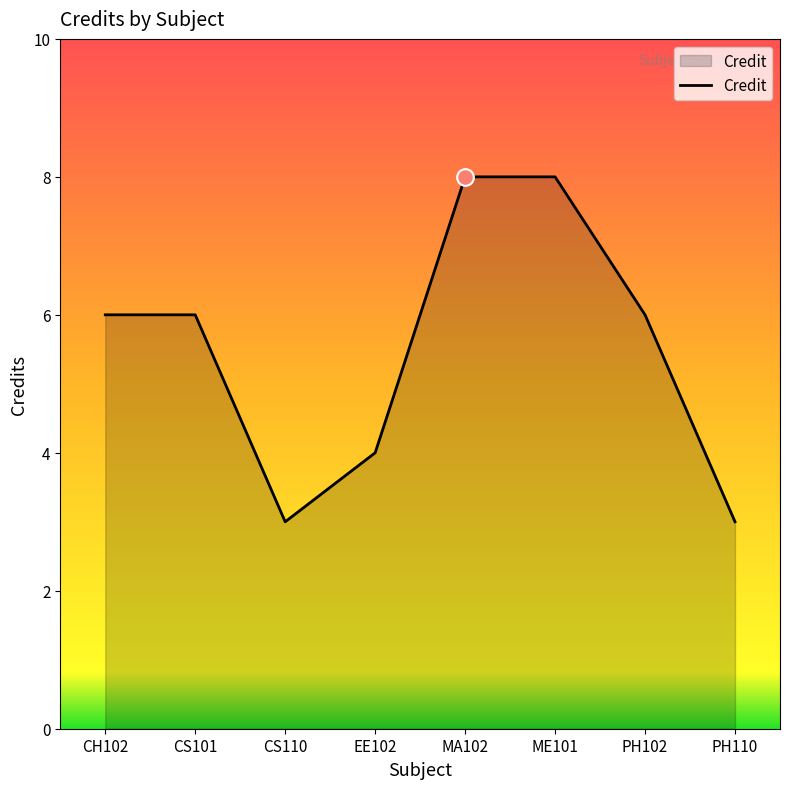

Where is the first local minimum?

CS110